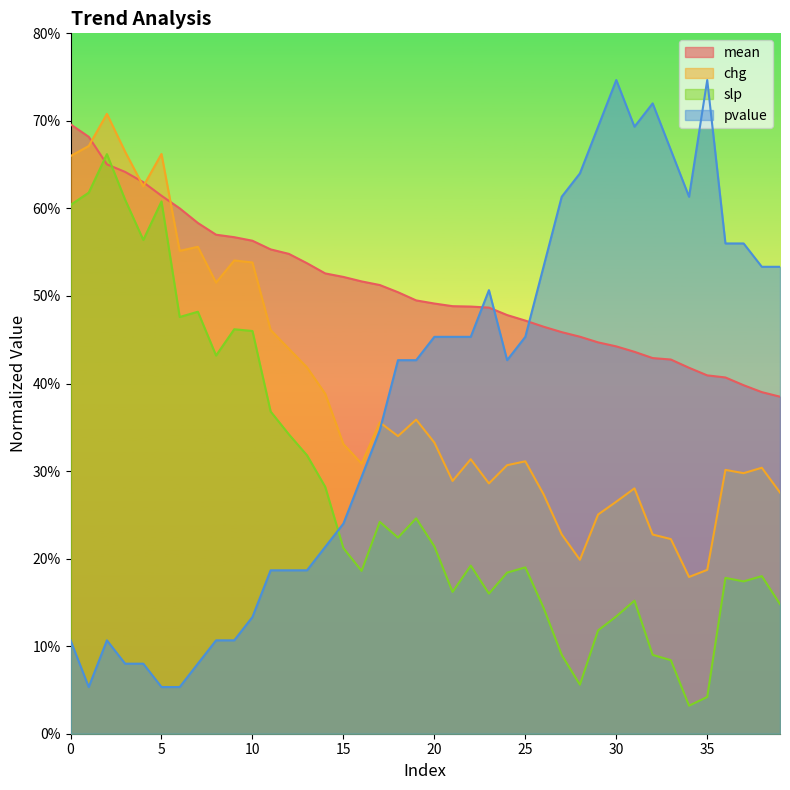

What is the difference between the slp values at 19 and 3?

36.4